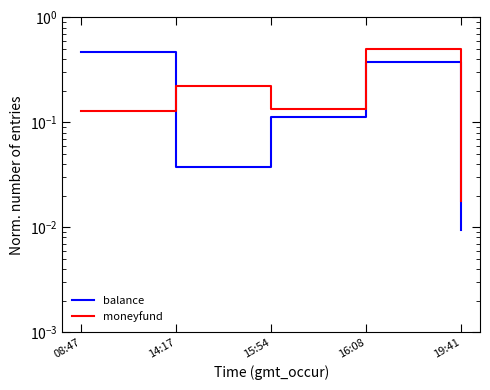

What position from the right is 19:41?

1